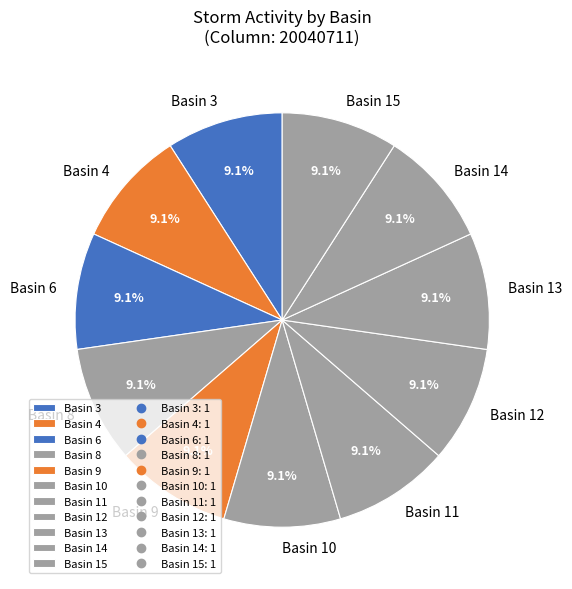

Approximately how many times larger is the value at Basin 13 compared to Basin 15?

1.0